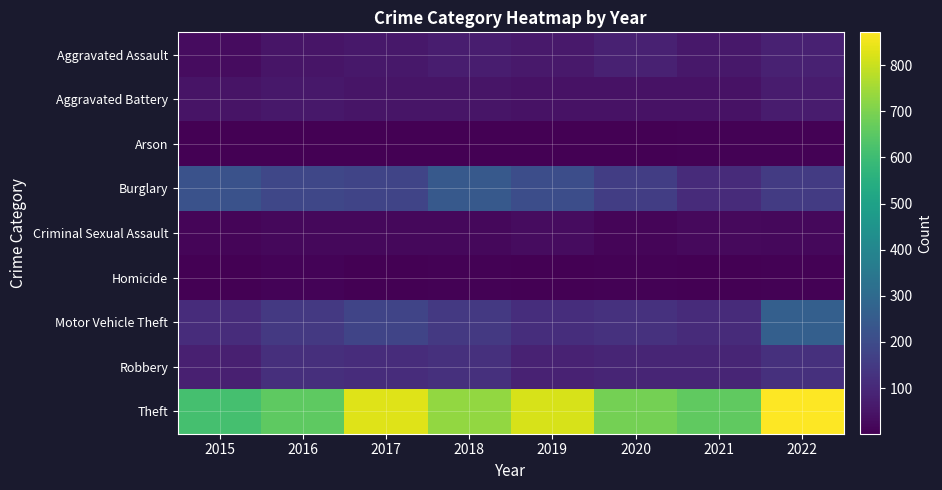

At which category is the sum across all series the highest?

2022